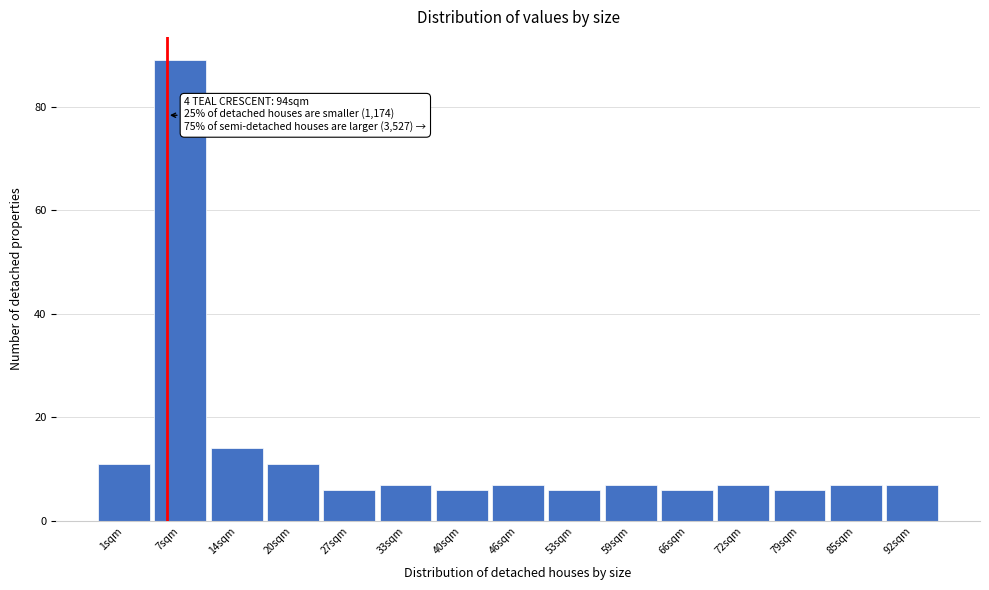

Reading right to left, transcribe all the data shown in this chart.

7	7	6	7	6	7	6	7	6	7	6	11	14	89	11